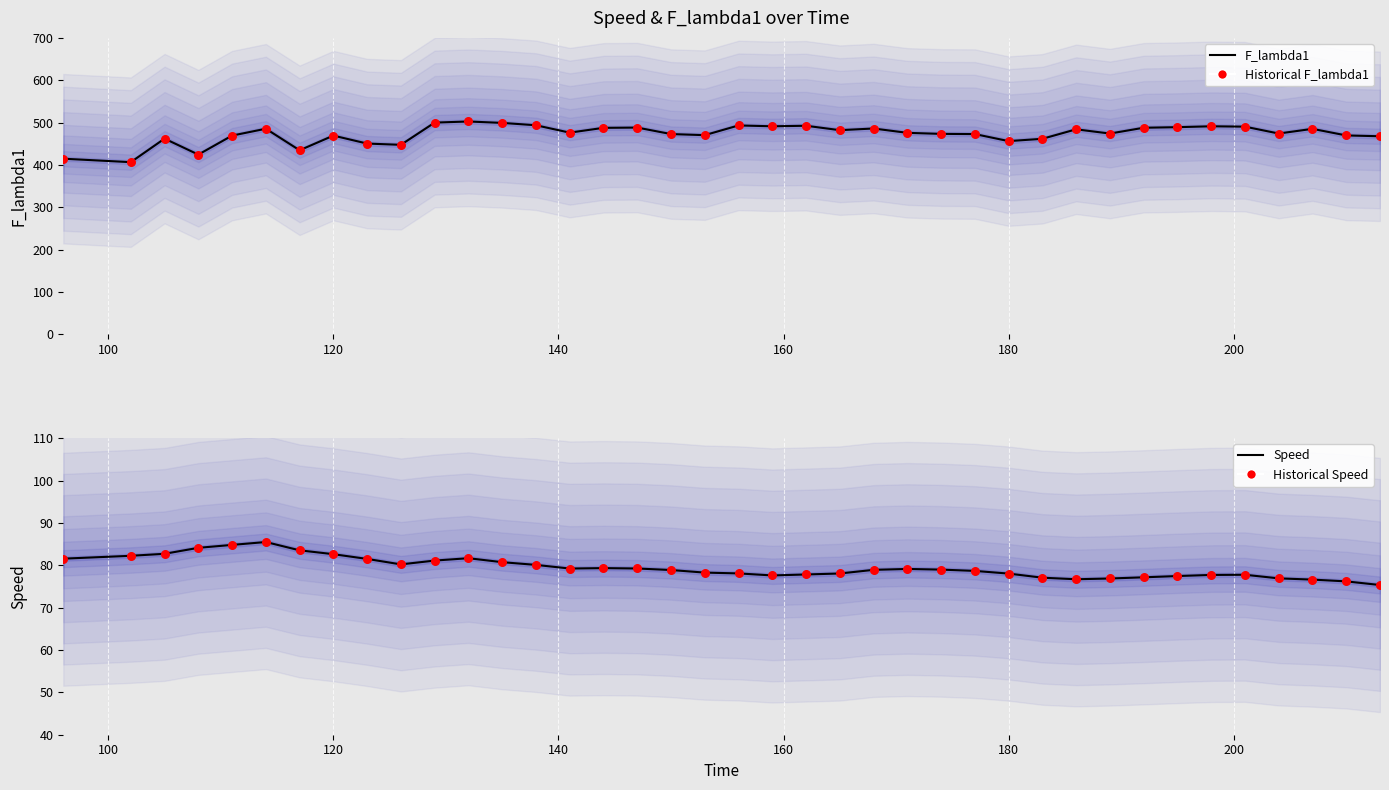

Which series has the largest total across all categories?

F_lambda1